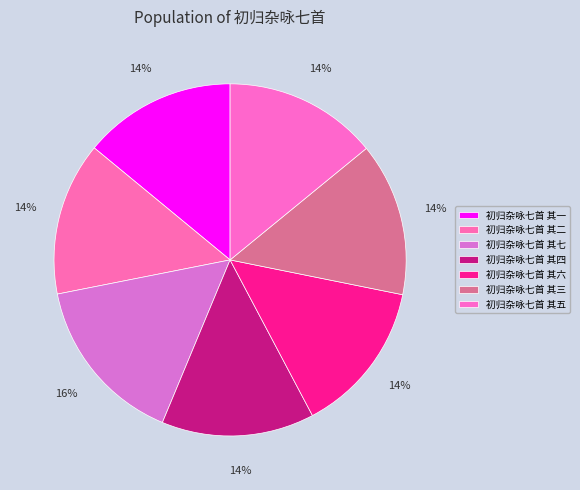

Which category has the biggest portion of the pie?

初归杂咏七首 其七